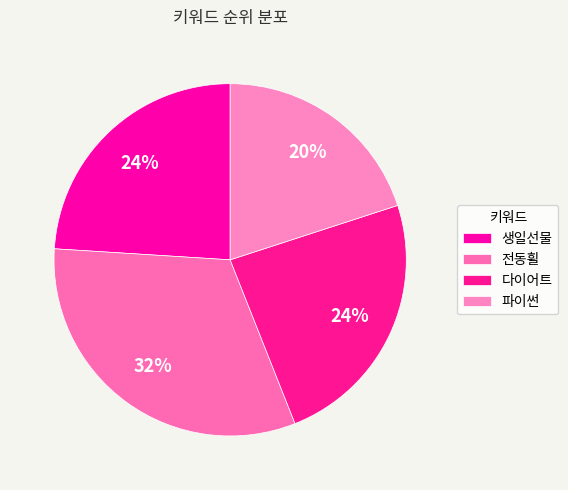

Count the number of slices in the pie.

4